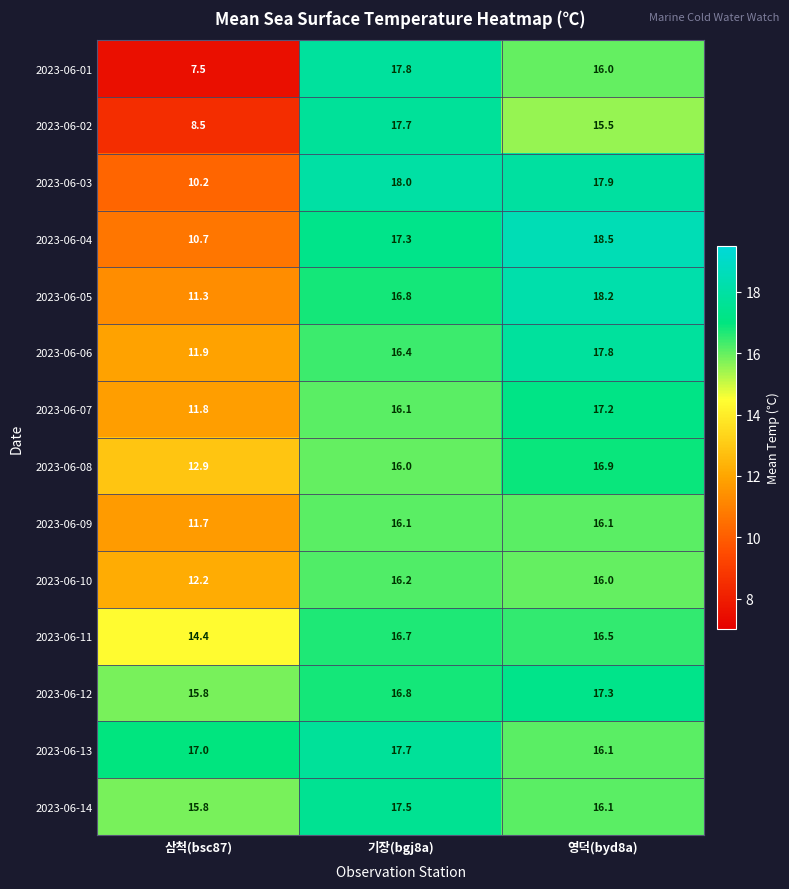

List the labels in order of 2023-06-05 value, smallest first.

삼척(bsc87), 기장(bgj8a), 영덕(byd8a)